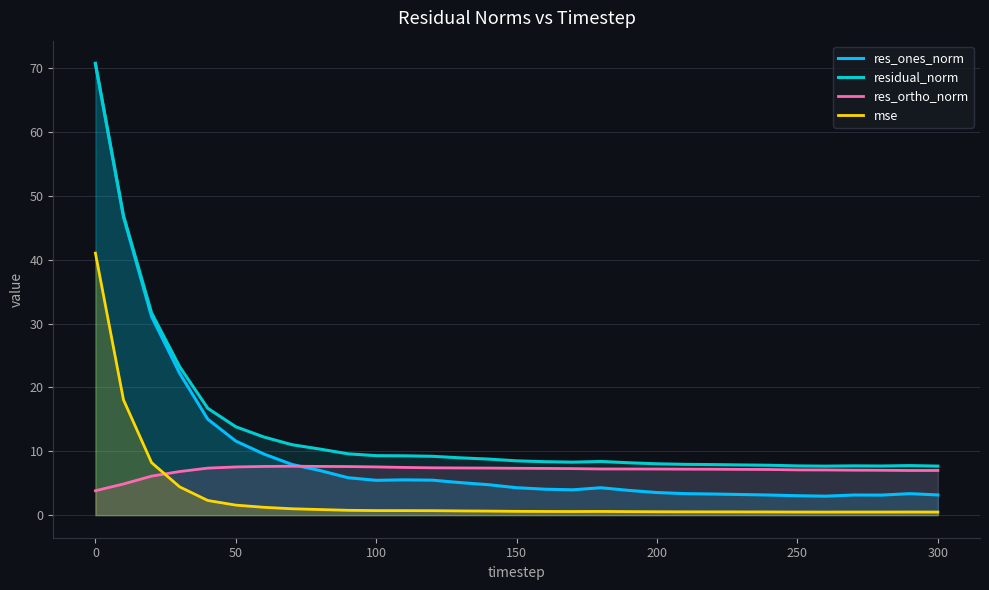

What is the value of the mse point at the 9th from the left?

0.9